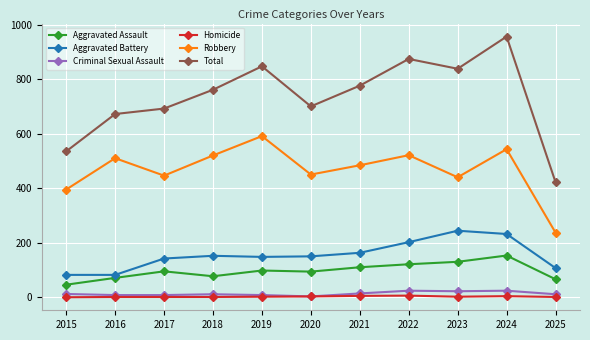

How many data points does each series have?

11